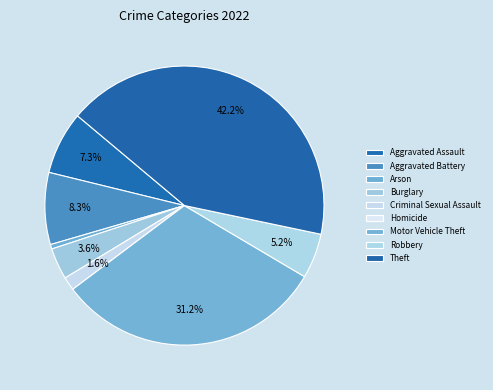

What is the change in value from Criminal Sexual Assault to Robbery?

+7